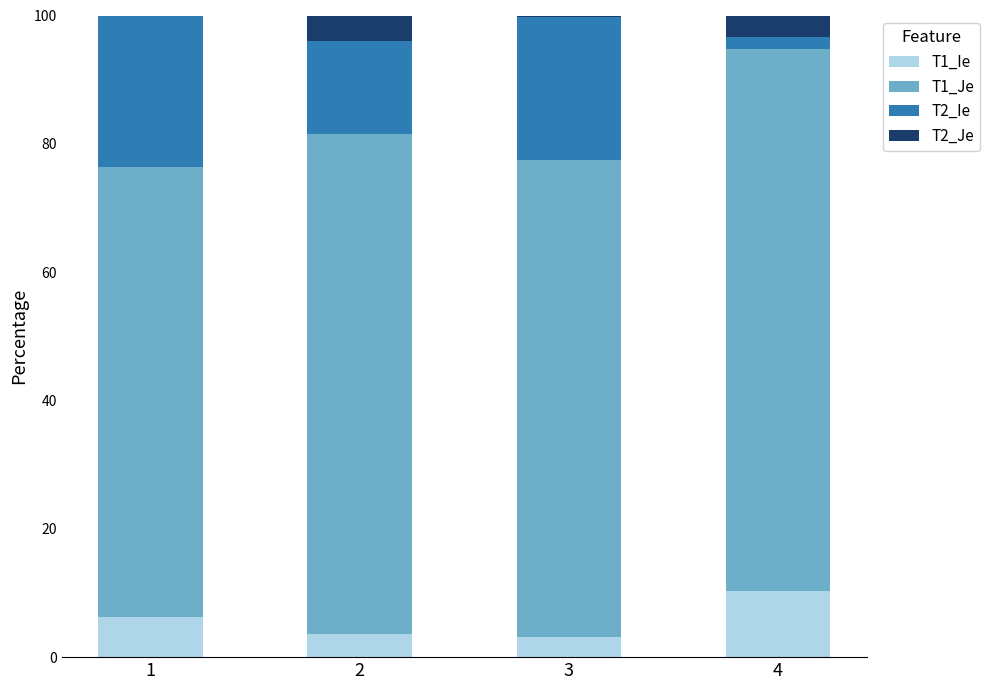

The T1_Ie series shows 3.2 at 4. True or false?

False